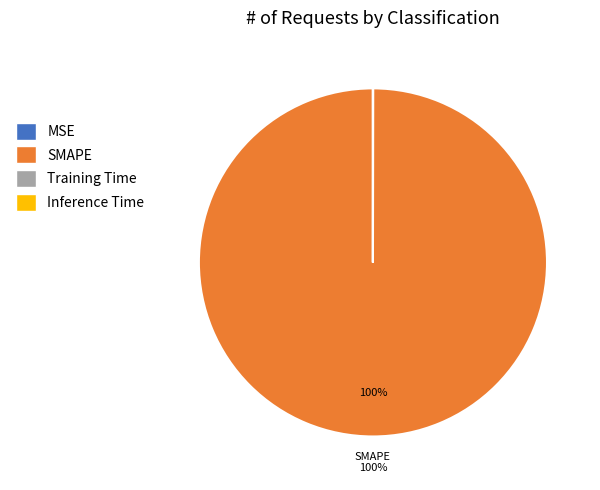

What percentage is the SMAPE slice, to the nearest percent?

100%